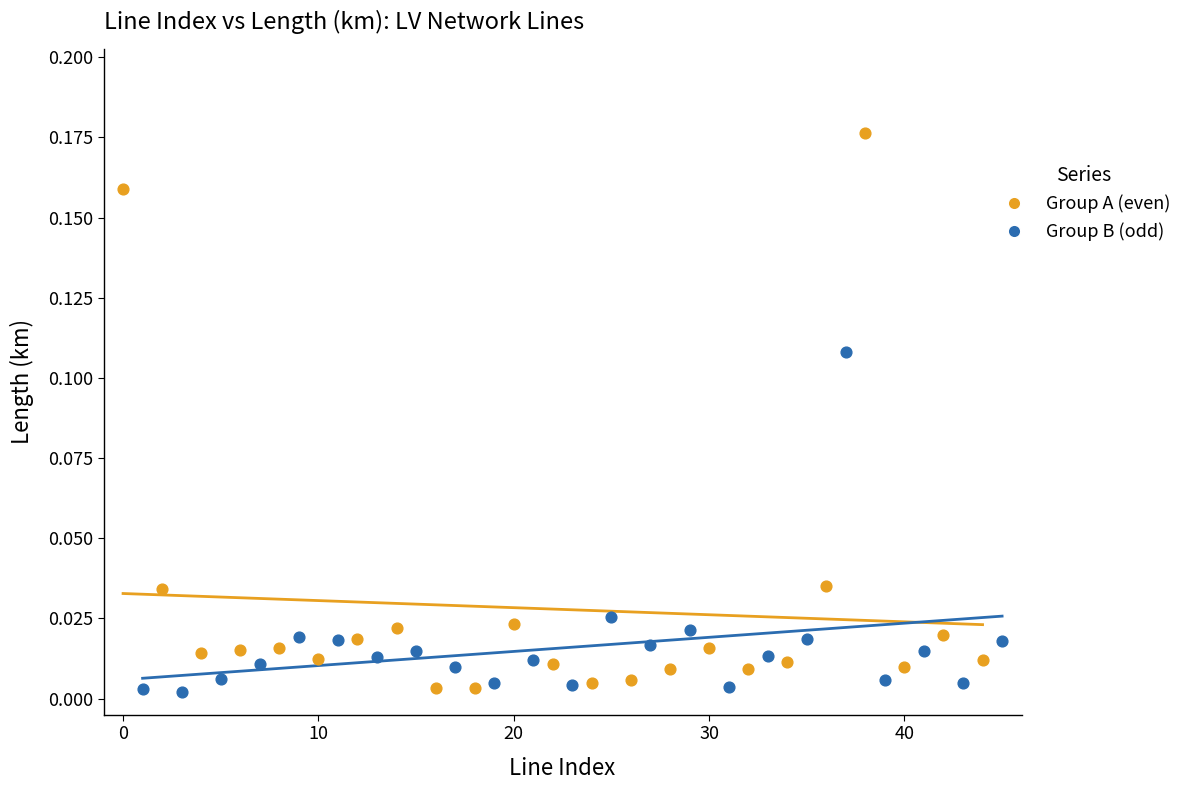

What are all the series names shown in the legend?

Group A (even), Group B (odd)